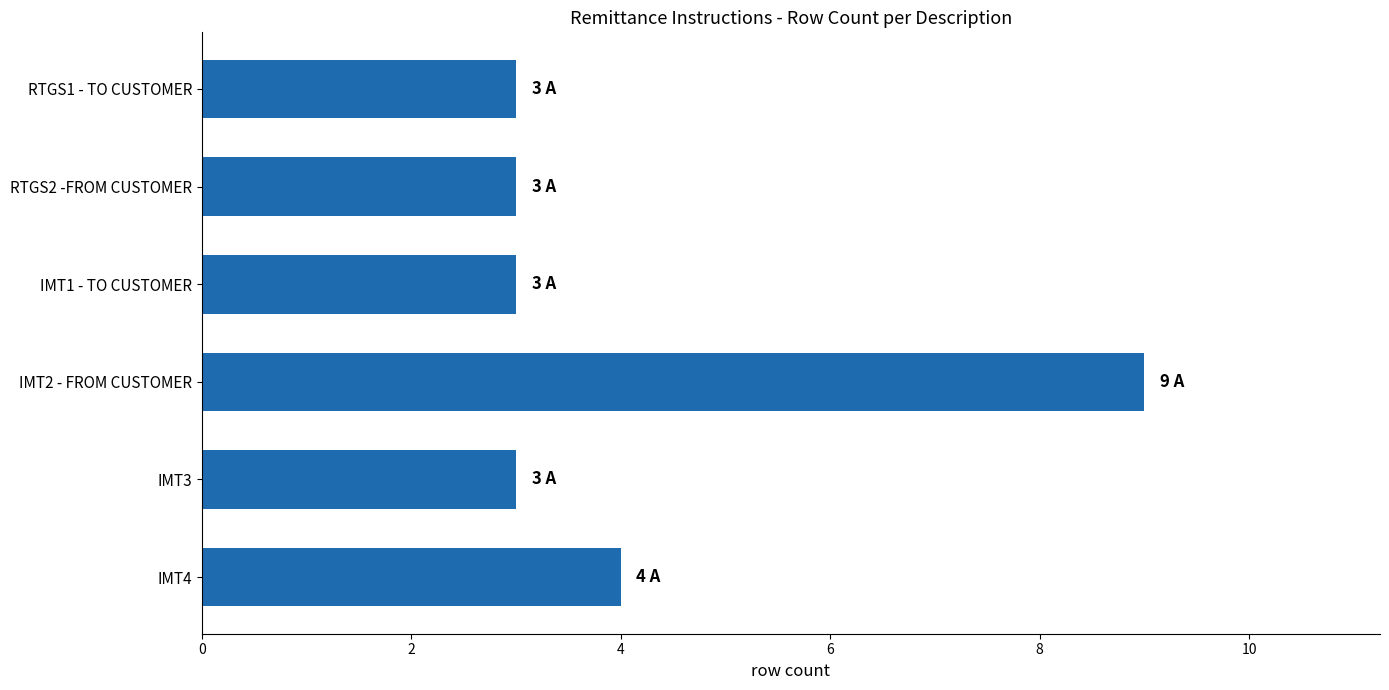

Reading top to bottom, extract all data points from this chart.

3	3	3	9	3	4